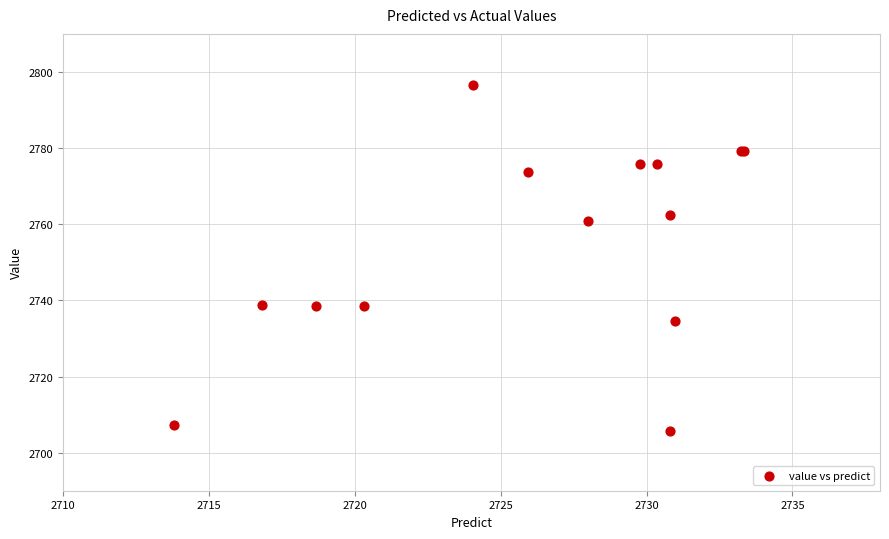

What Y value in the scatter plot is closest to 2751?

2760.9